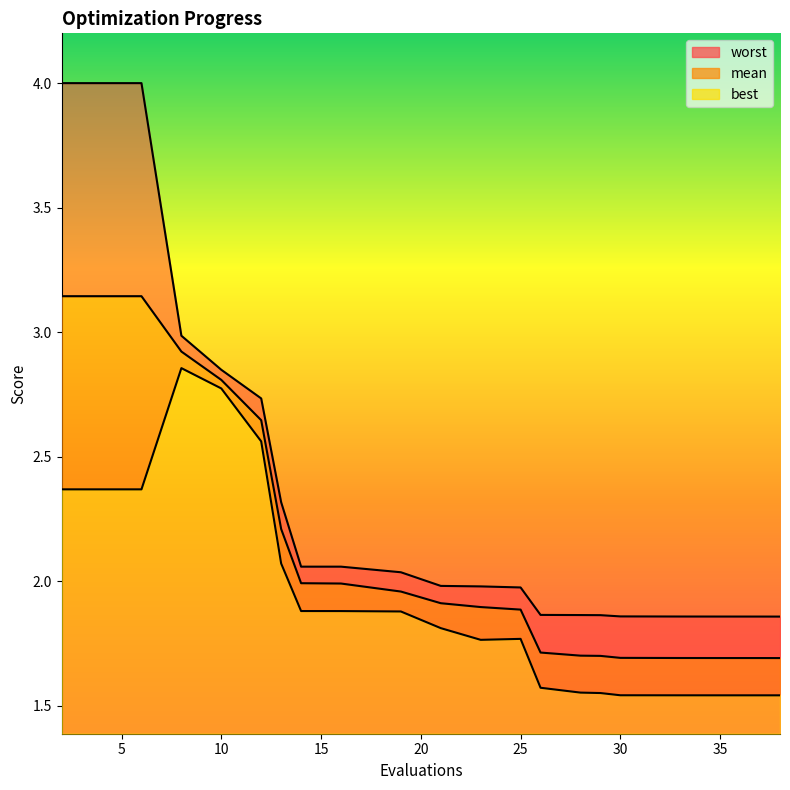

What is the minimum value for worst?

1.9